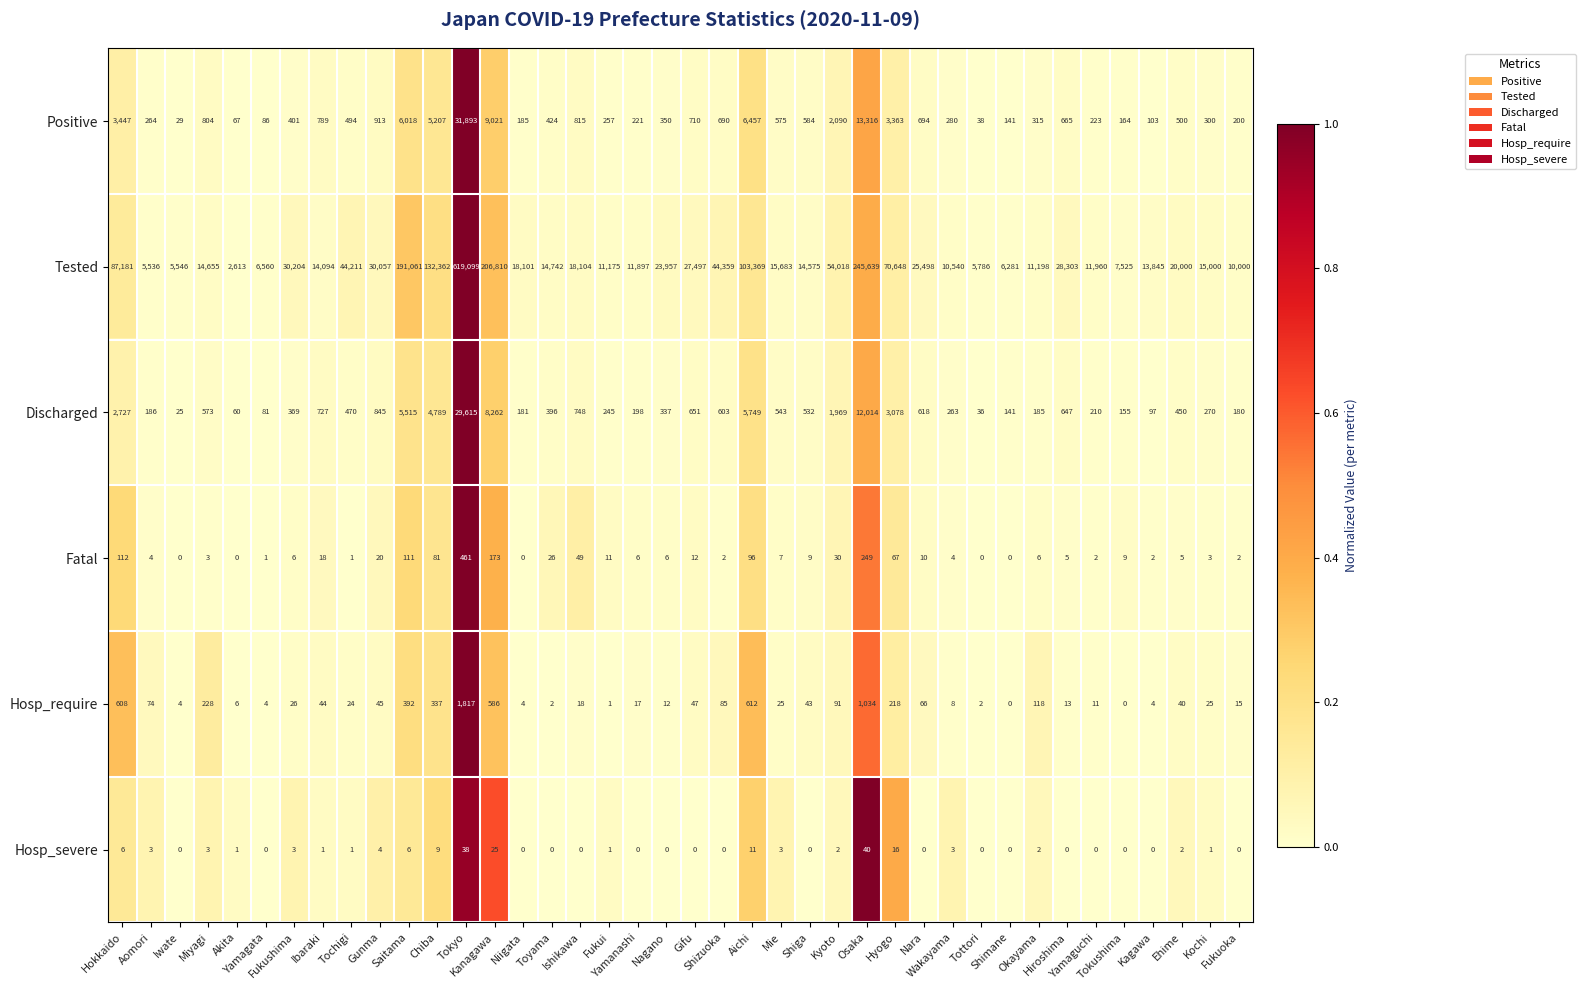

At how many categories does at least one series exceed 0?

40